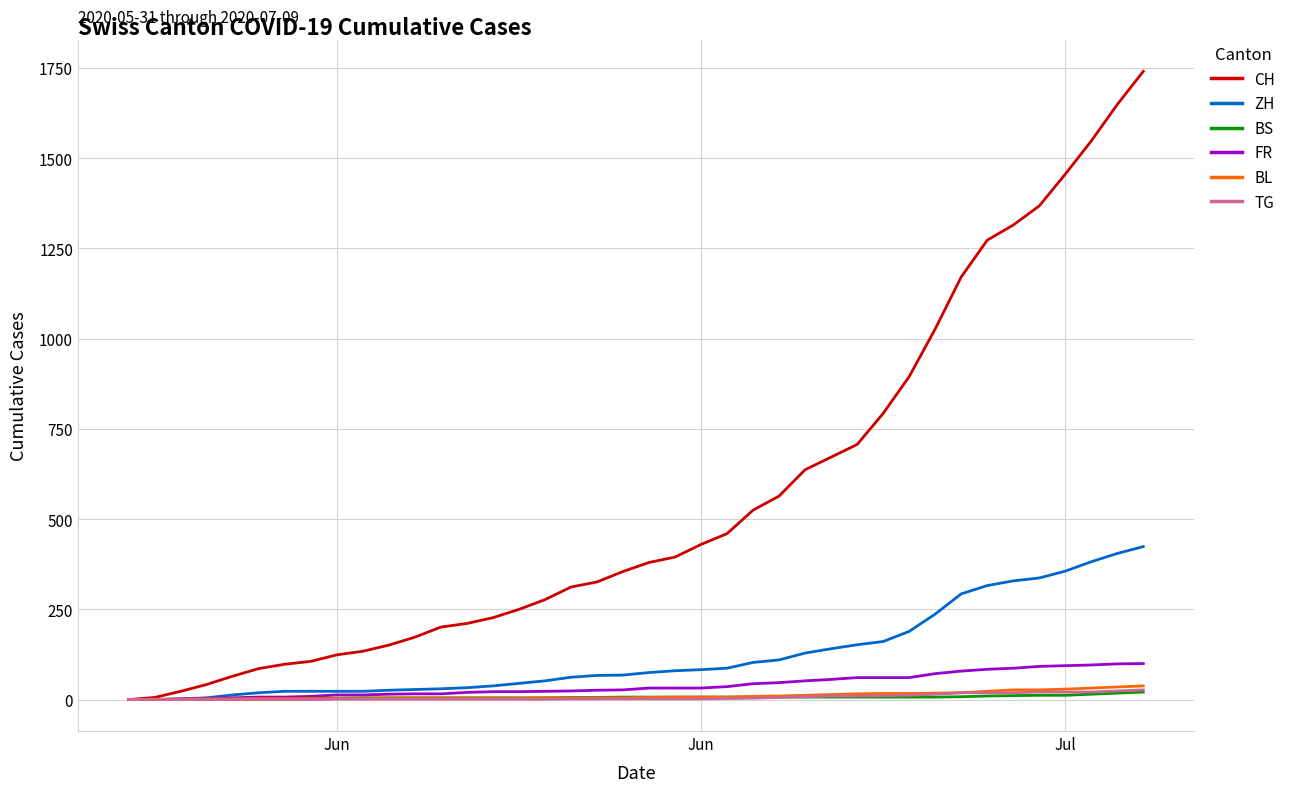

Which series has the widest spread of values?

CH